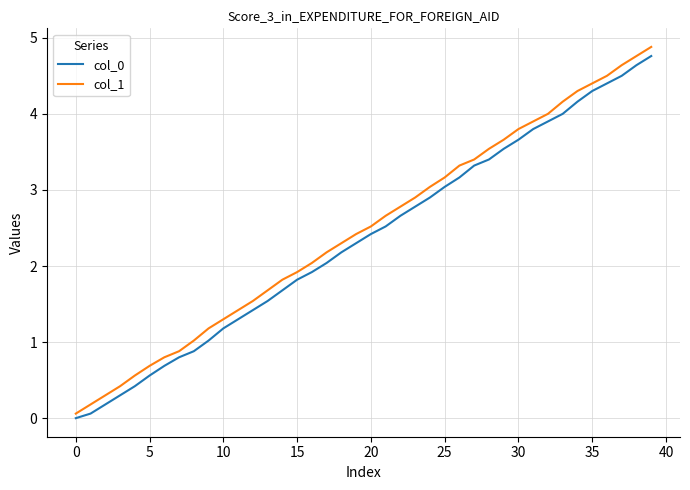

What is the difference between the maximum and minimum values in the col_0 series?

4.8